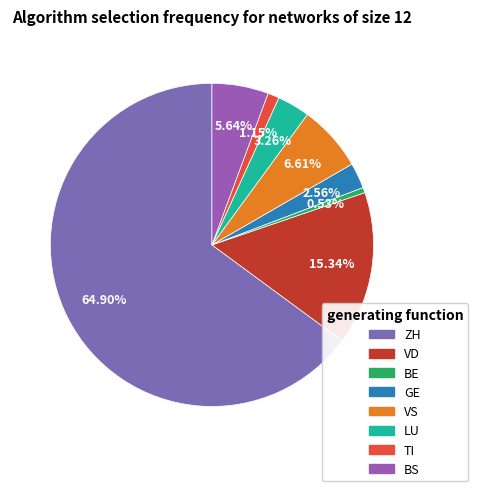

How many slices are in this pie chart?

8